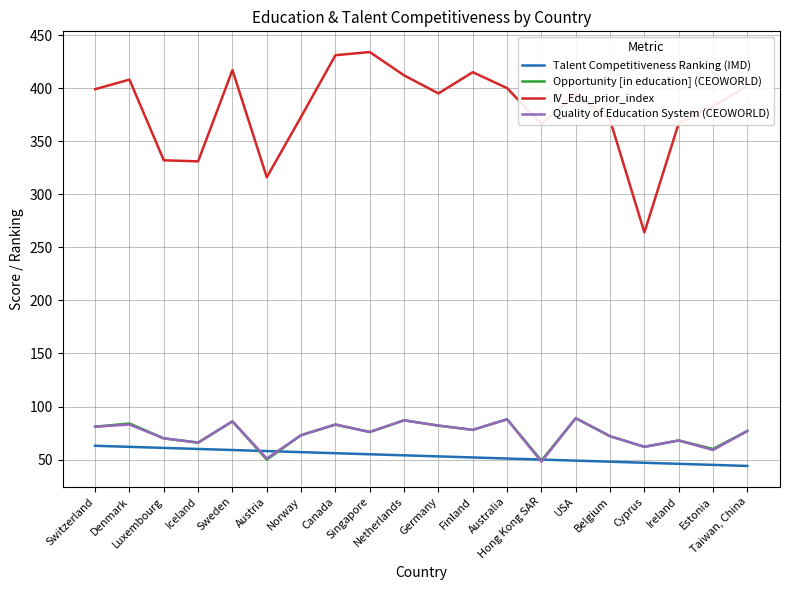

The value of Quality of Education System (CEOWORLD) at Belgium is 72. True or false?

True